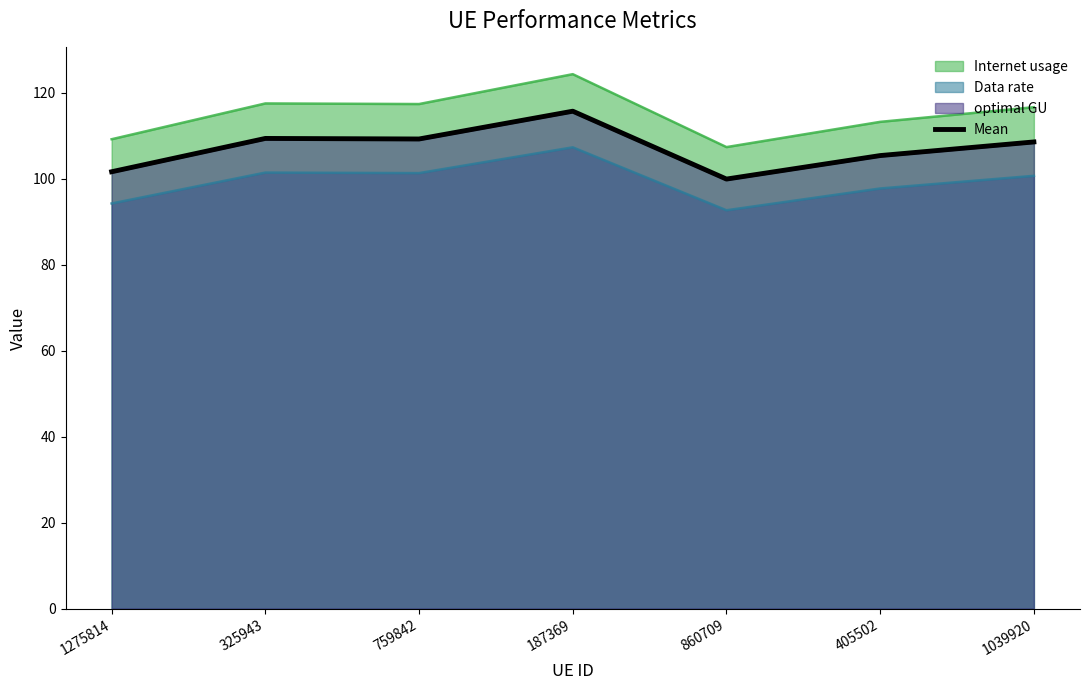

What is the change in value from 325943 to 759842?

-0.1